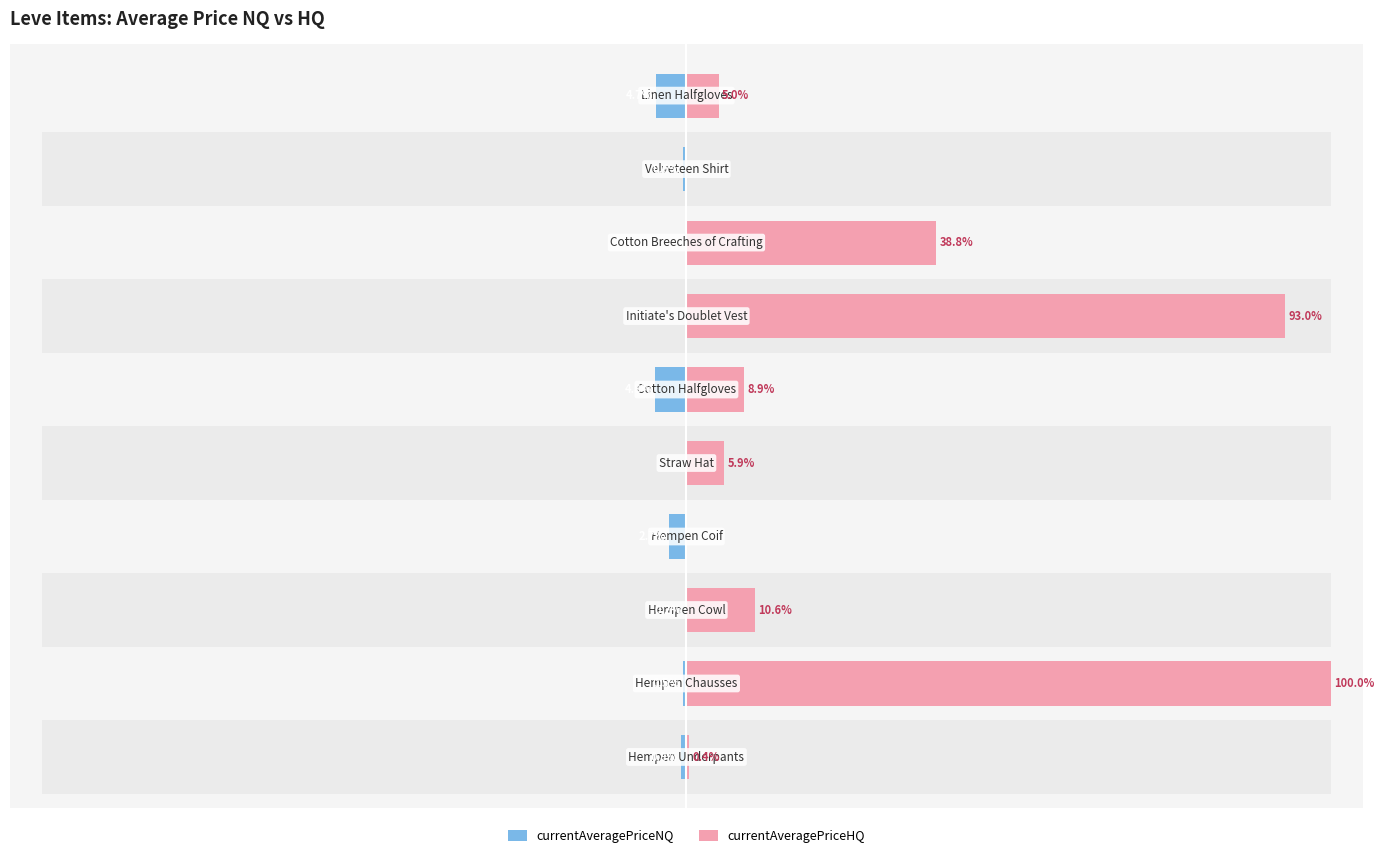

The value of currentAveragePriceNQ at 1 is -0.3. True or false?

False